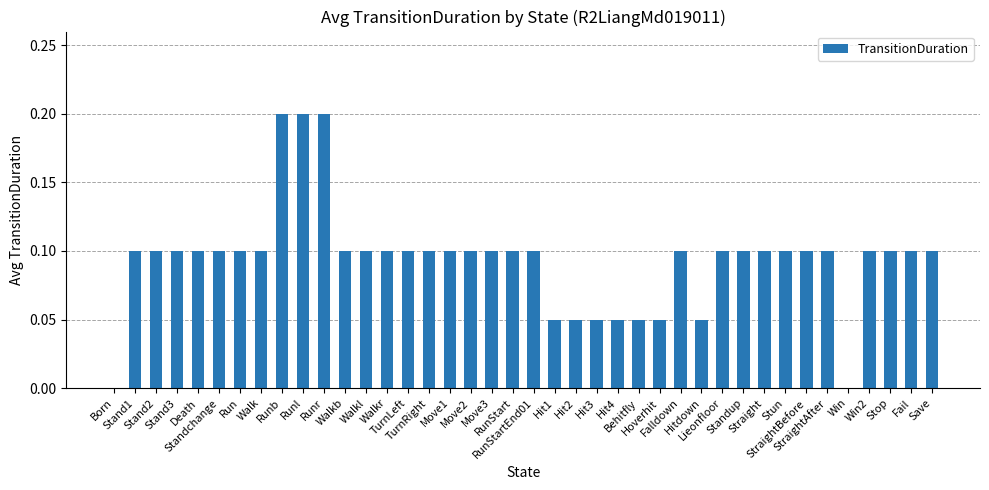

What is the sum of all values?

3.8